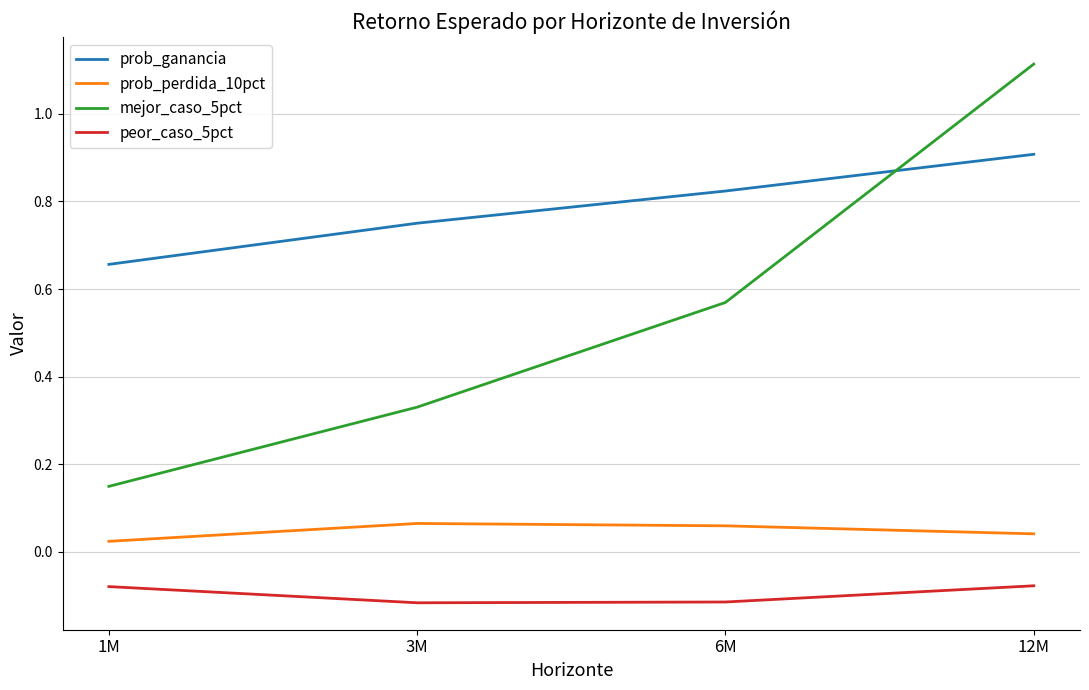

How many series are shown in this chart?

4